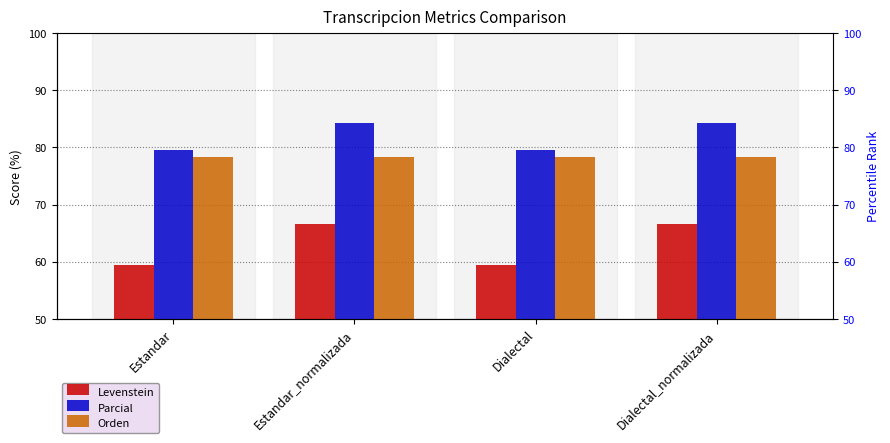

The Levenstein series shows 12.5 at Dialectal. True or false?

False